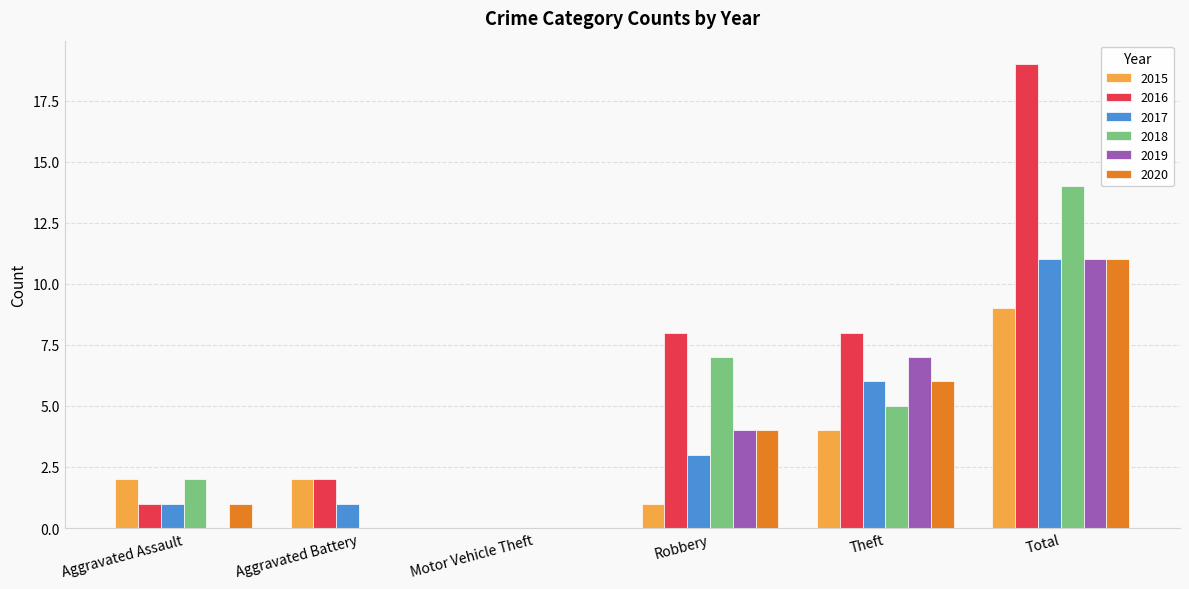

How many values in 2017 are above zero?

5